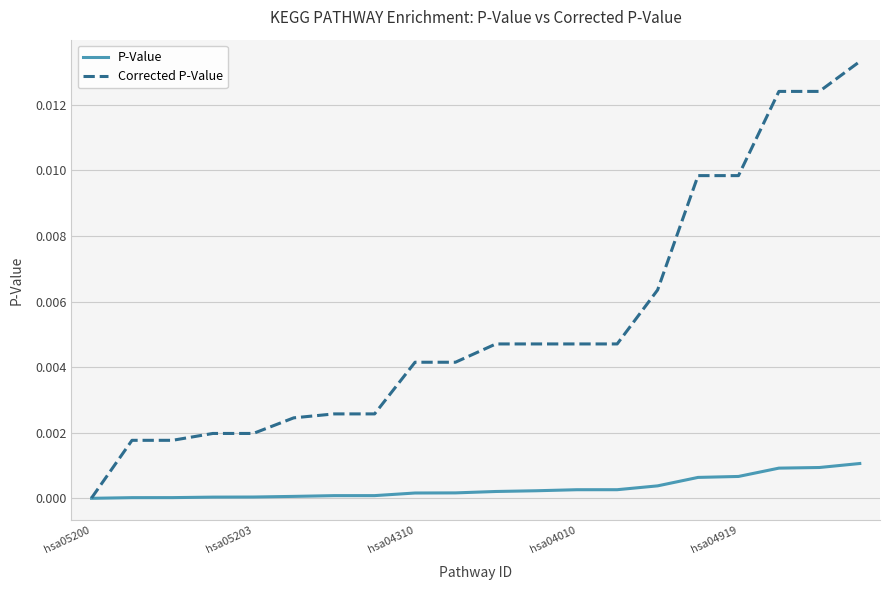

Which series has the largest total across all categories?

Corrected P-Value